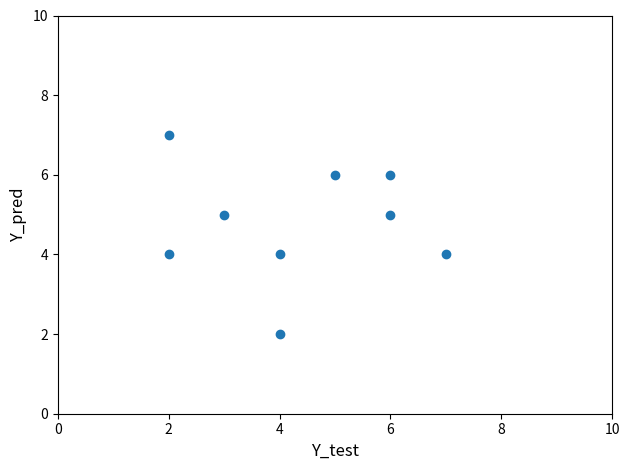

What is the range of X values (max minus min)?

5